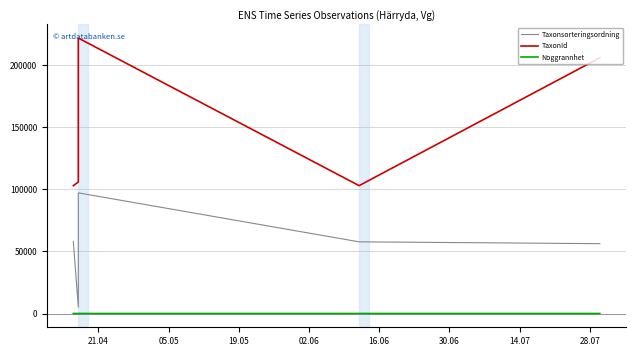

What is the average value of the TaxonId series?

147976